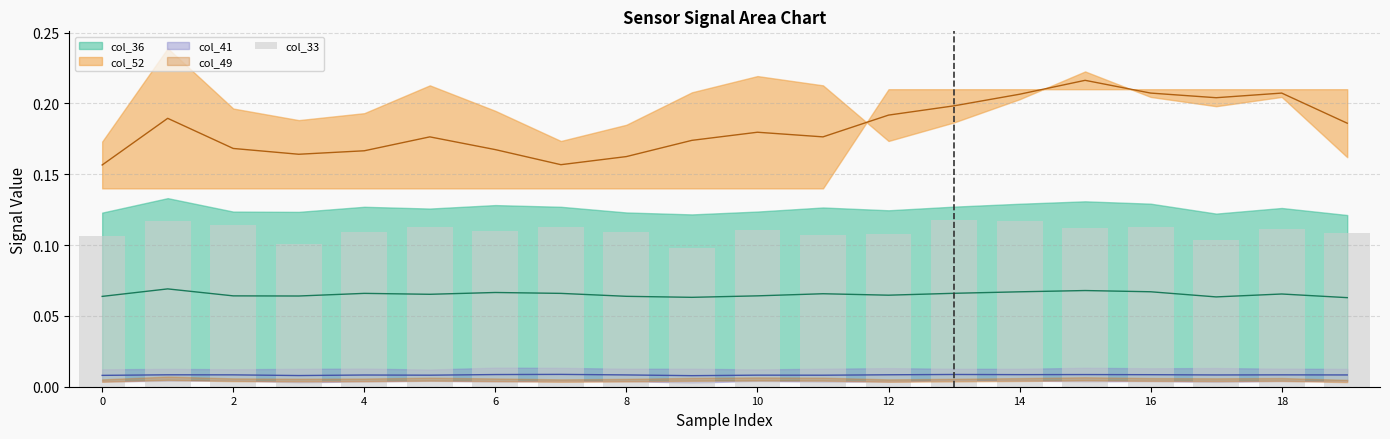

At which category does the chart reach its minimum across all series?

18